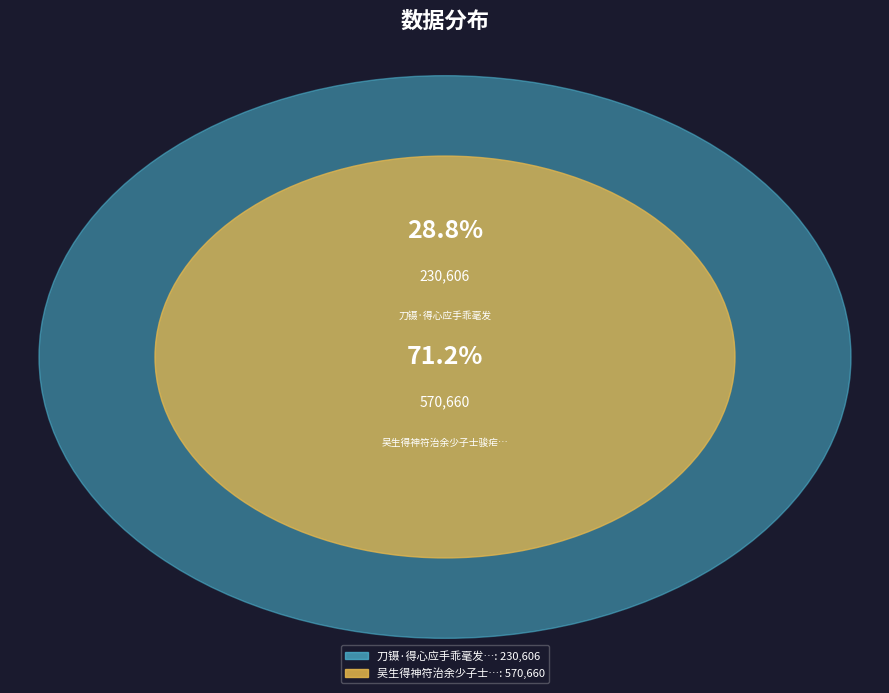

Count the number of slices in the pie.

2